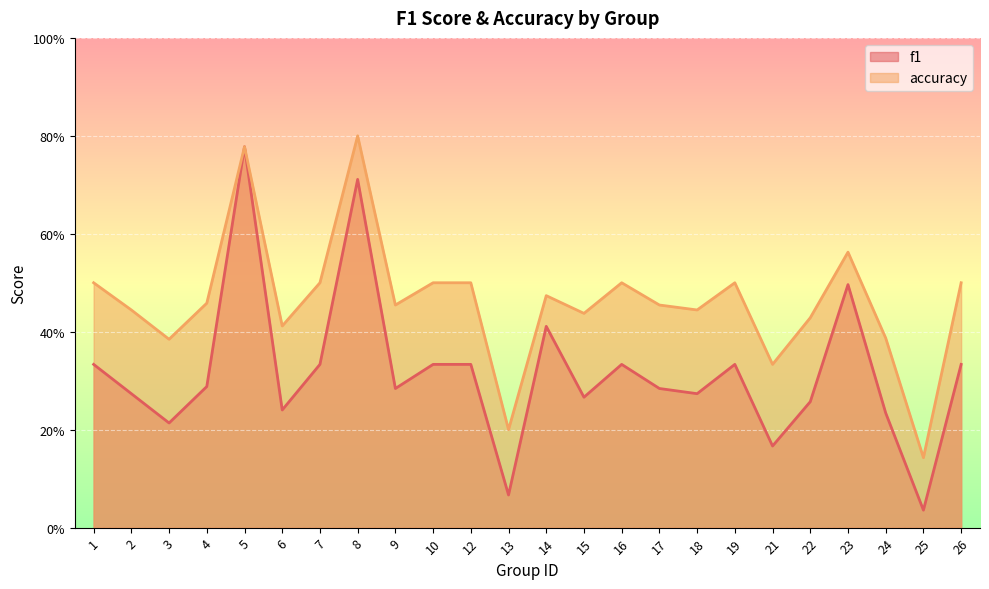

What is the value of the f1 point at the 12th from the left?

0.1